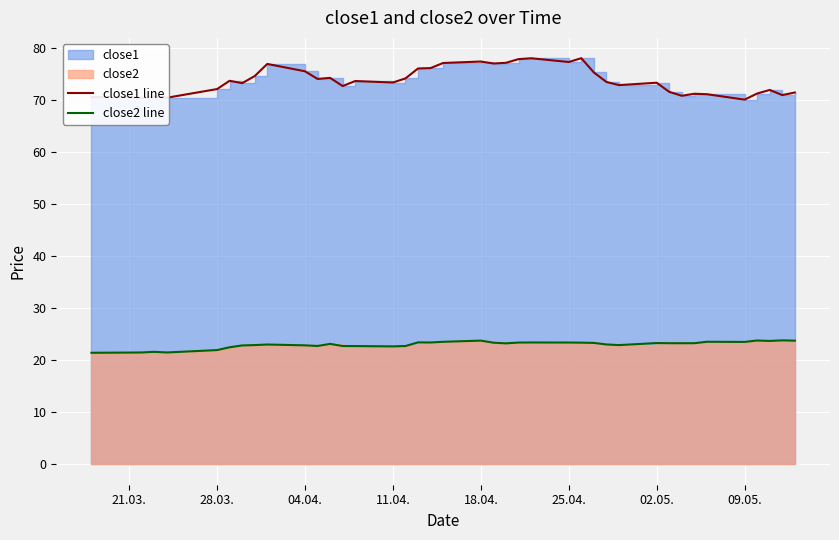

Which series has the largest range (max minus min)?

close1 line